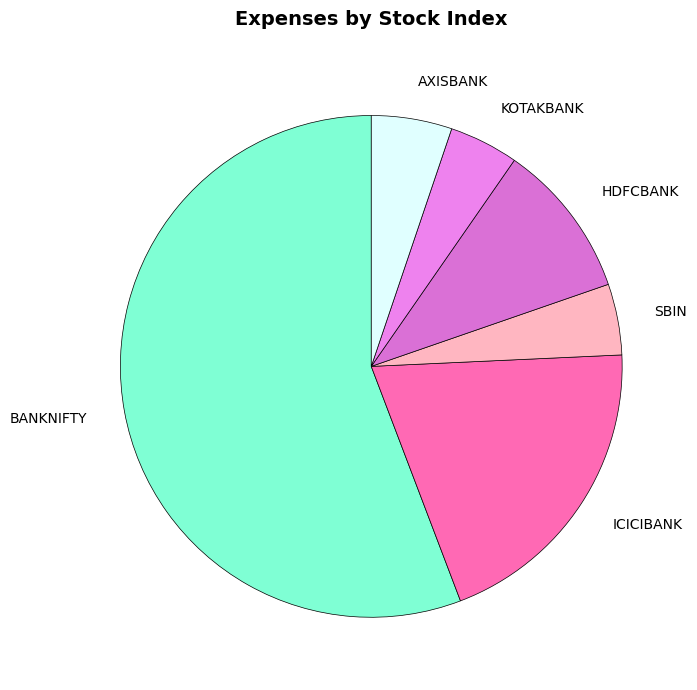

The AXISBANK slice represents 10% of the pie. True or false?

False